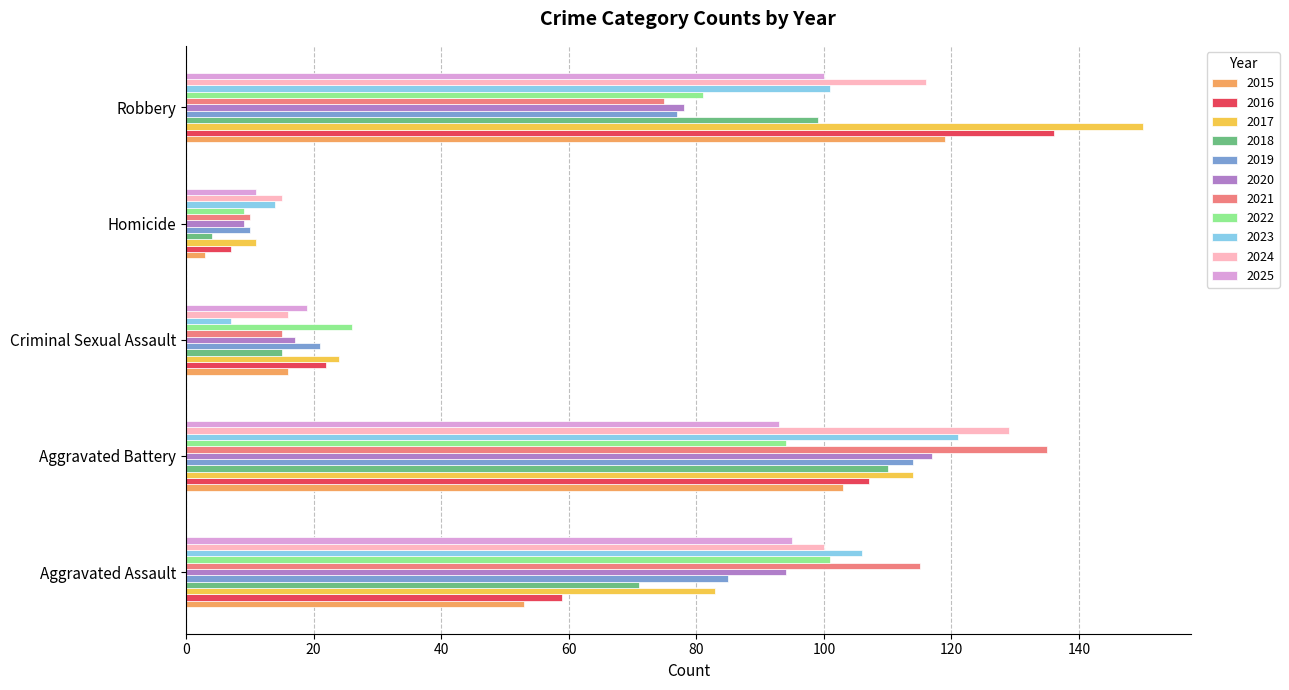

Is the value of 2021 at Aggravated Battery greater than the value of 2018 at Robbery?

Yes